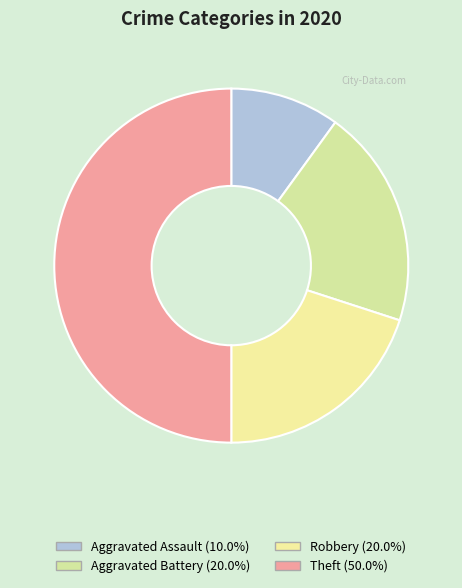

How many slices are in this pie chart?

4